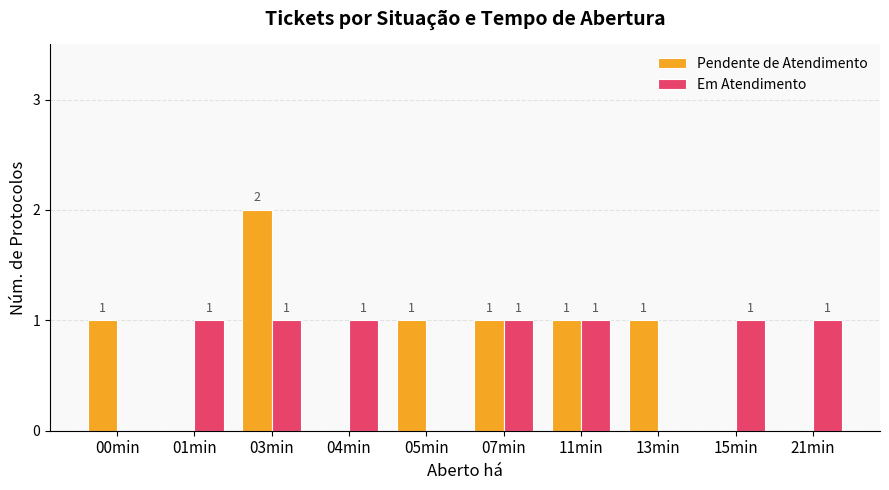

How many values in Pendente de Atendimento are above zero?

6